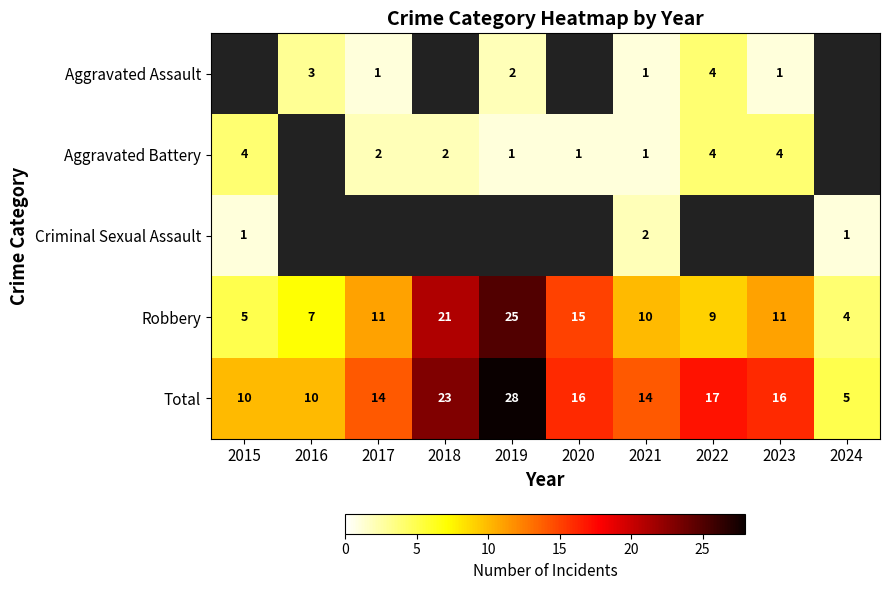

Which category has the lowest value across all series?

2017